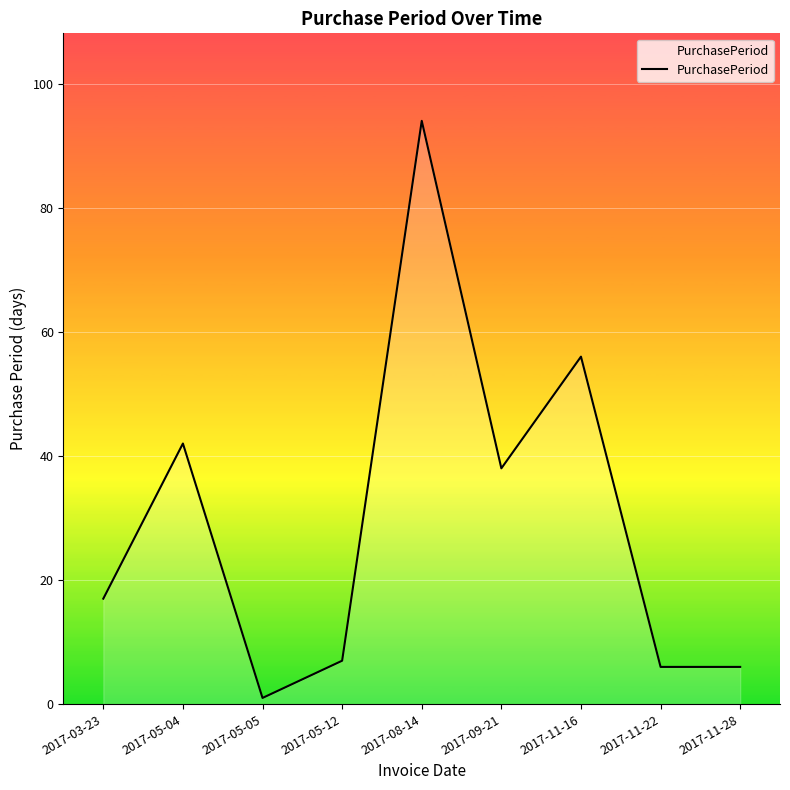

What value does the data have at 2017-11-16?

56